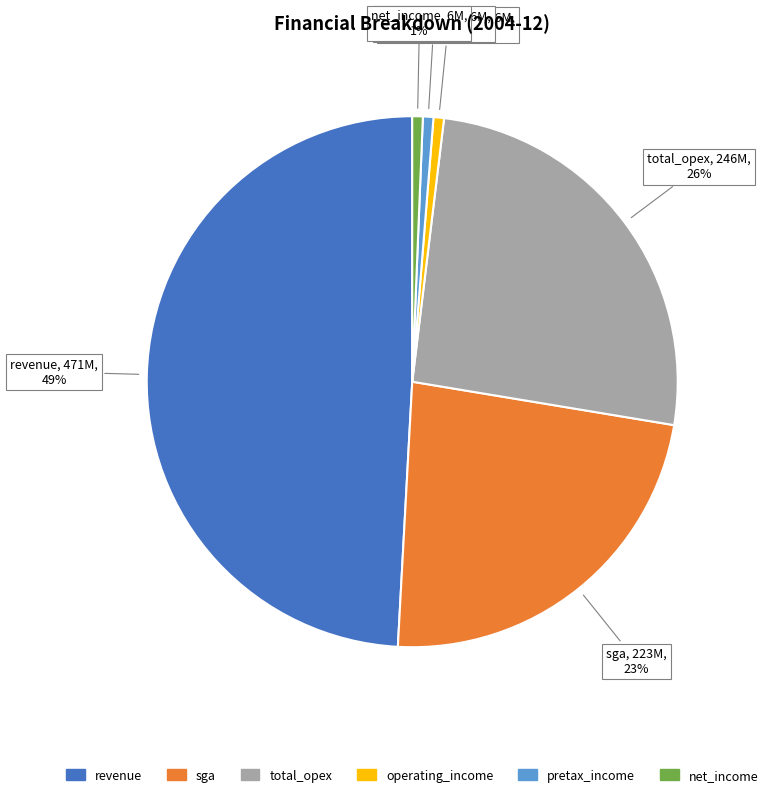

To the nearest percent, what is the difference between the largest and smallest slice percentages?

48%